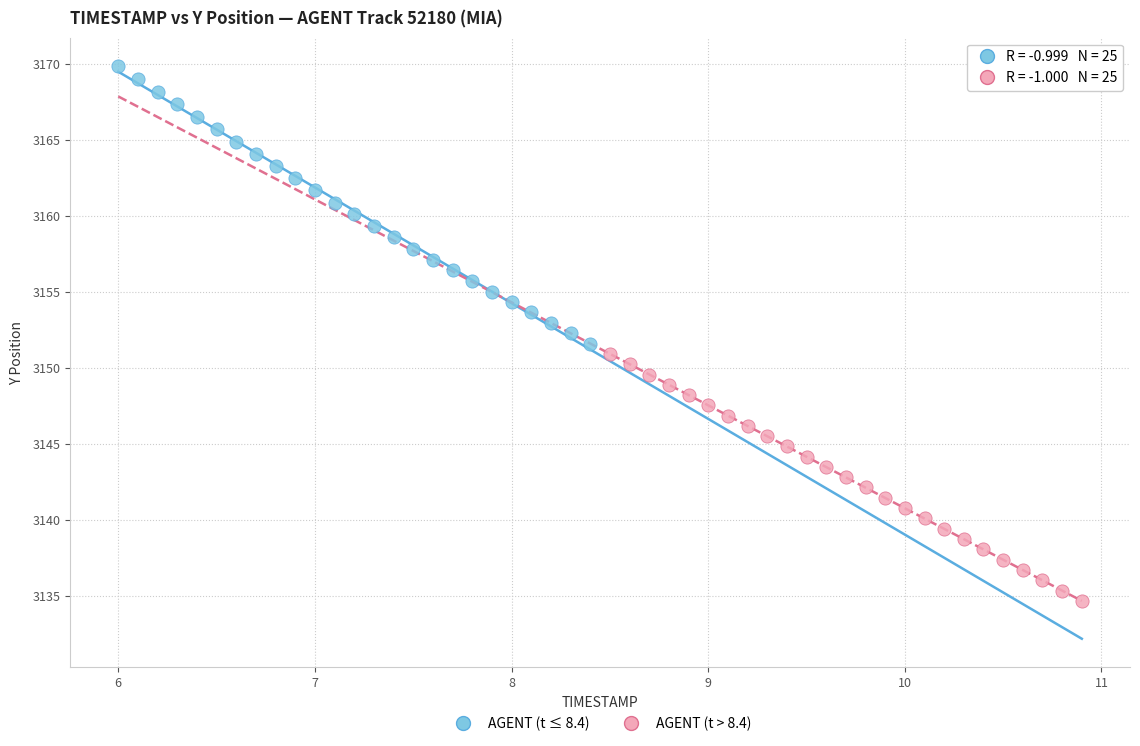

Which series reaches the maximum Y coordinate?

AGENT (t ≤ 8.4)